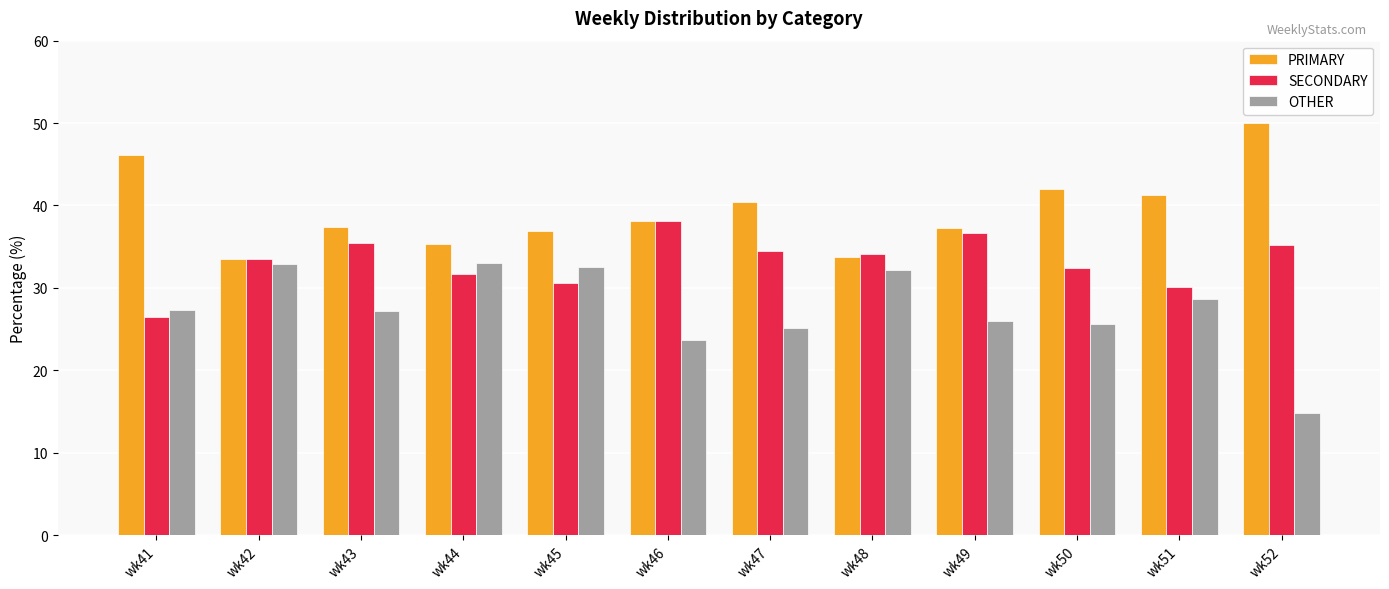

At how many categories does at least one series exceed 36?

9